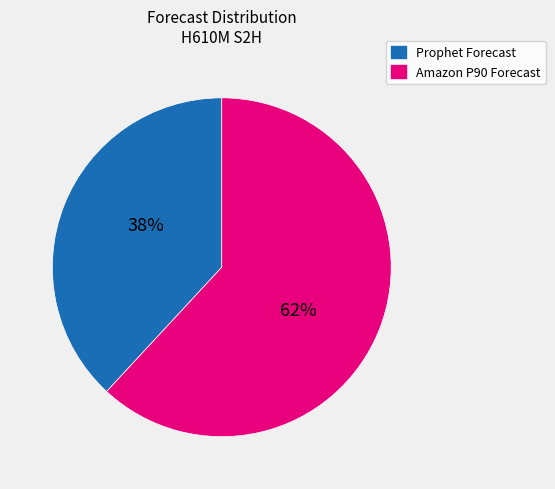

Is there any slice that represents more than half of the pie?

Yes